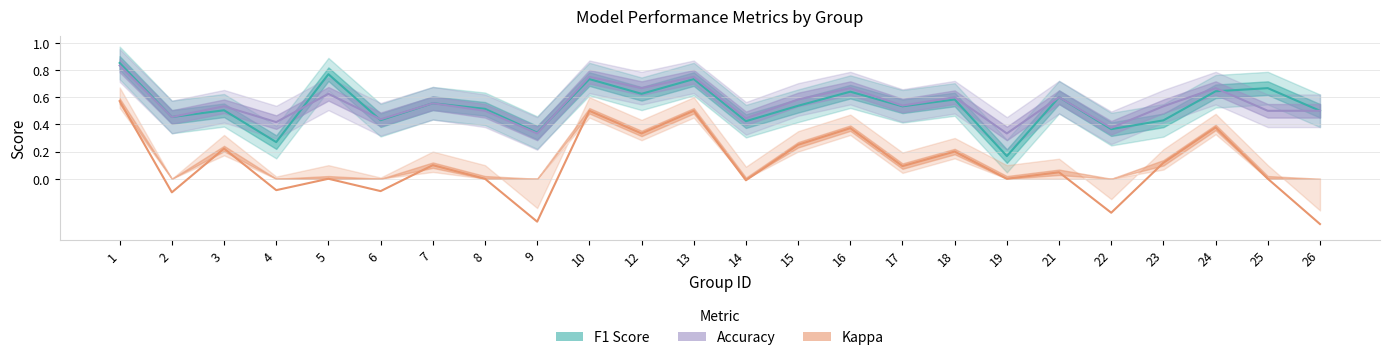

Between which two adjacent categories do accuracy and f1 first intersect?

4 and 5